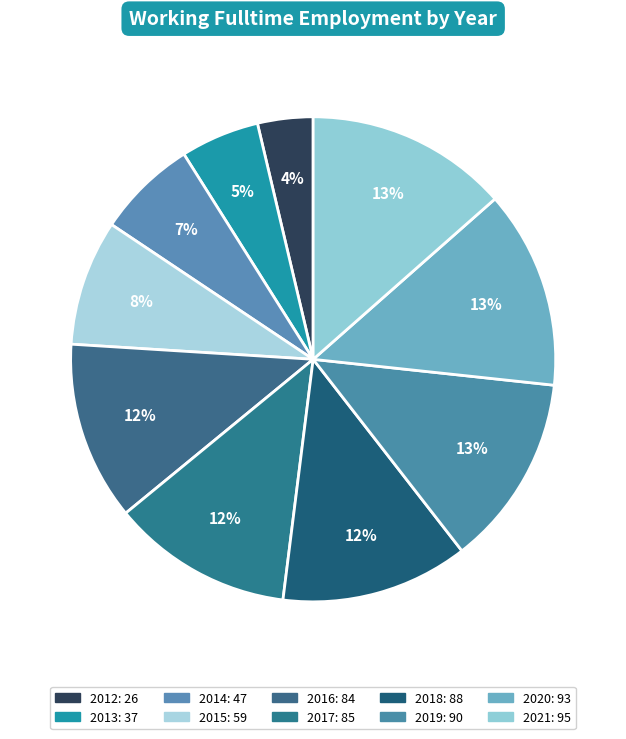

How many slices are in this pie chart?

10